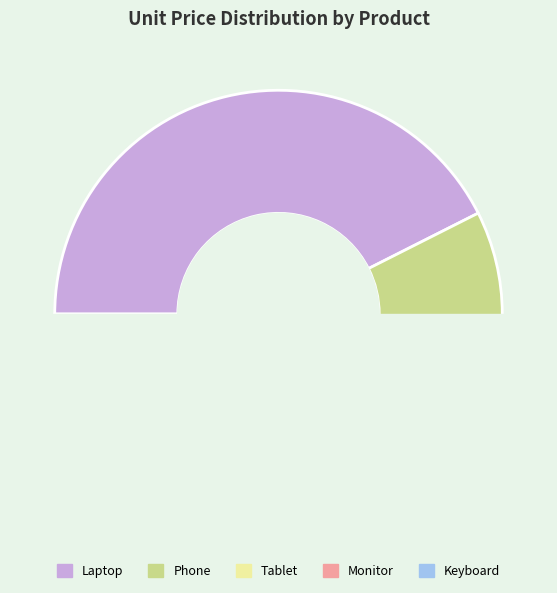

Which category has the biggest portion of the pie?

Laptop